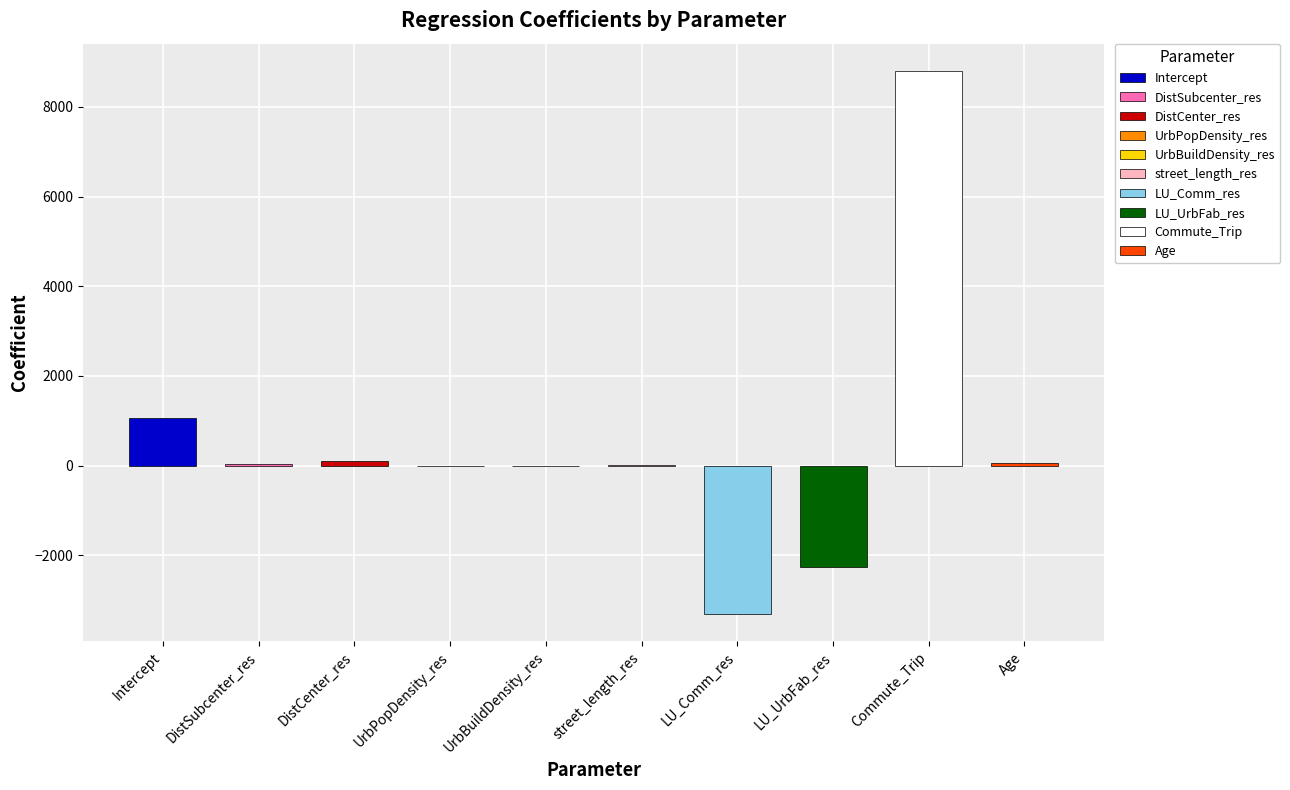

Which has a higher value, street_length_res or LU_UrbFab_res?

street_length_res